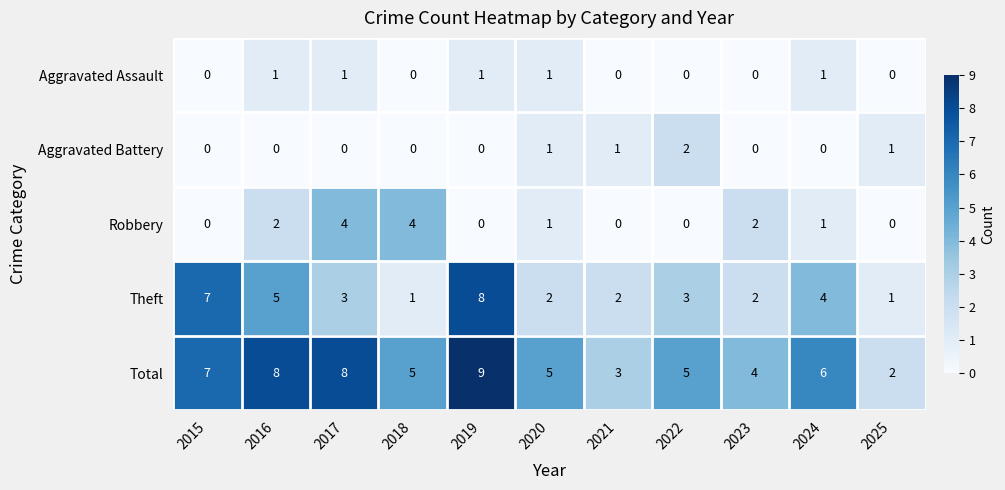

What is the sum of all Total values?

62